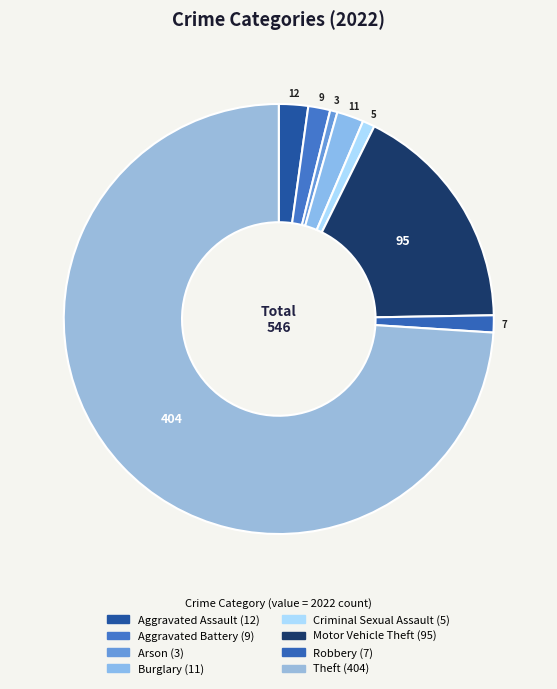

What percentage is the Robbery slice, to the nearest percent?

1%